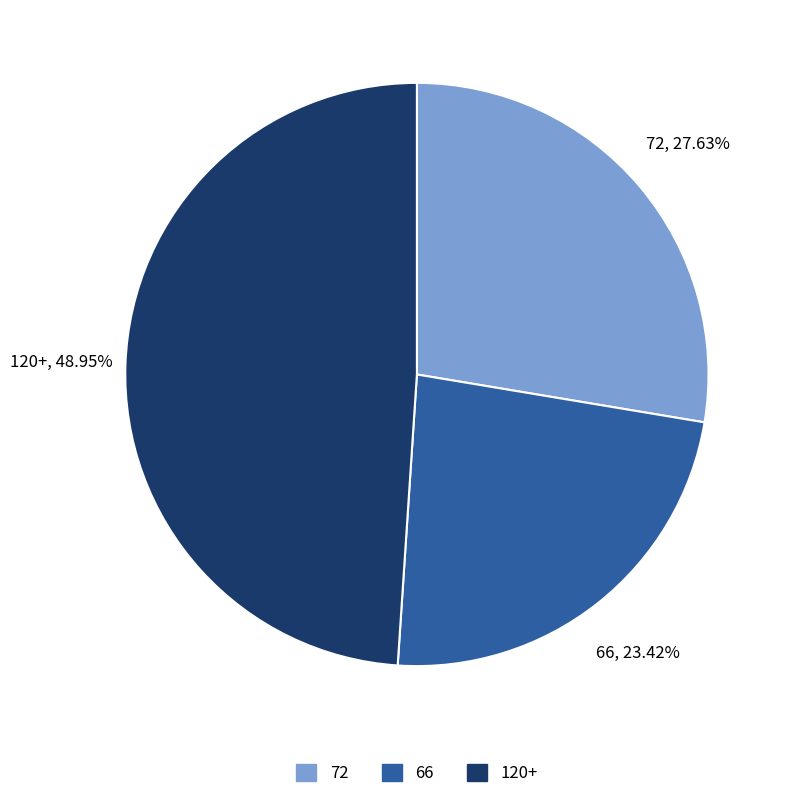

To the nearest percent, what is the difference between the 72 and 120+ slice percentages?

21%